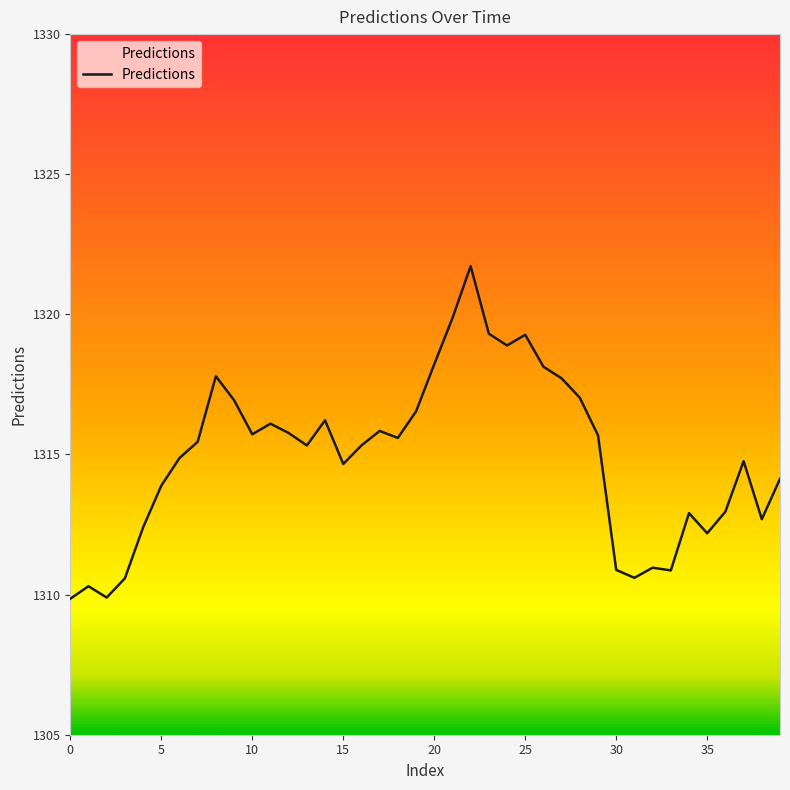

What is the maximum value shown in the chart?

1321.7